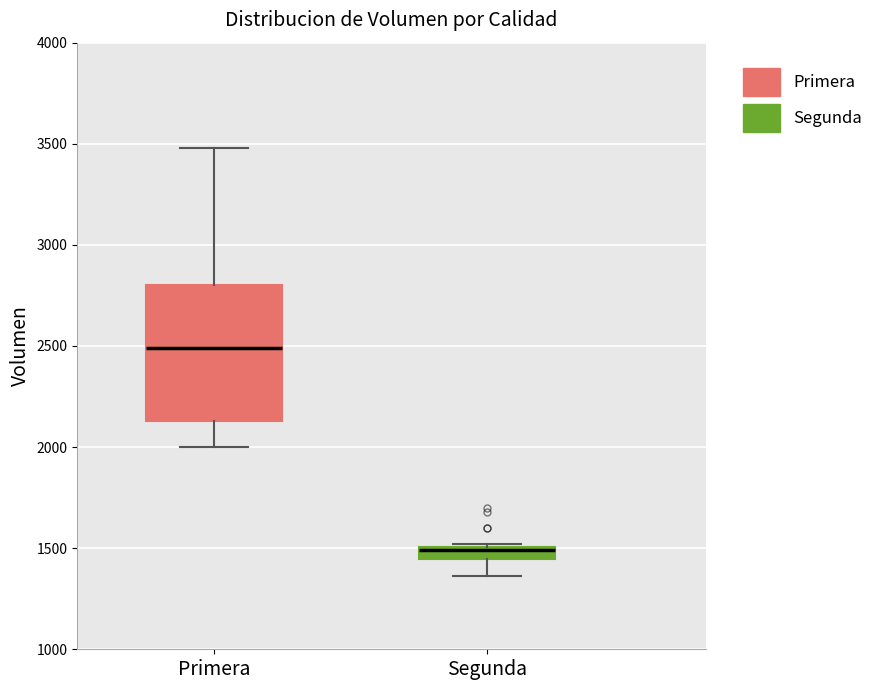

Which box is the tallest, from its lower edge to its upper edge?

Primera